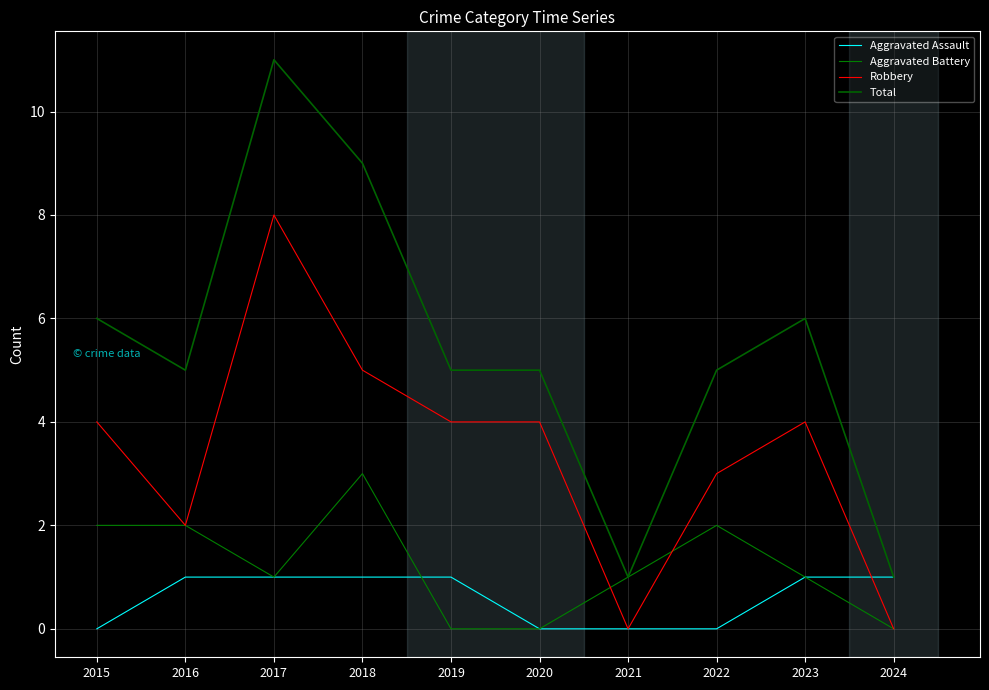

What is the sum of the Robbery values at 2022 and 2021?

3